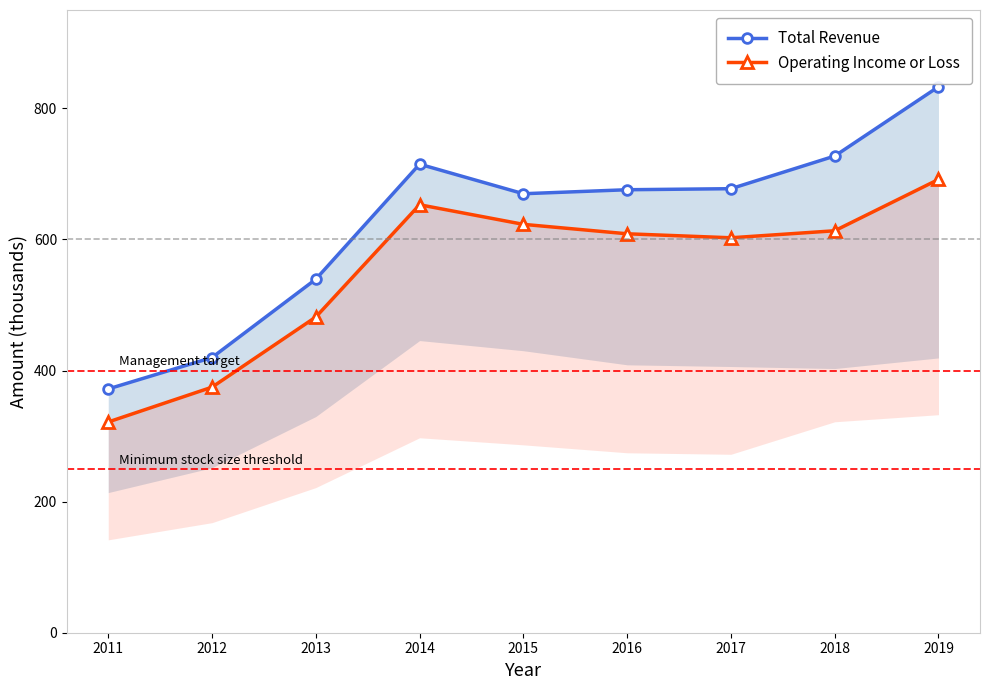

Rank the series by their maximum value, from lowest to highest.

Operating Income or Loss, Total Revenue